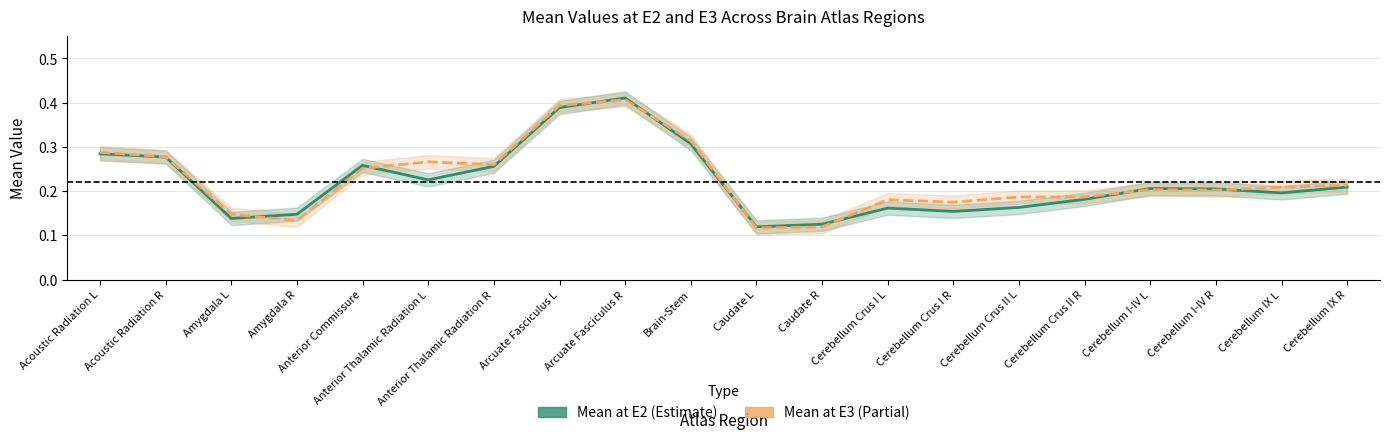

Count the number of categories in the chart.

20